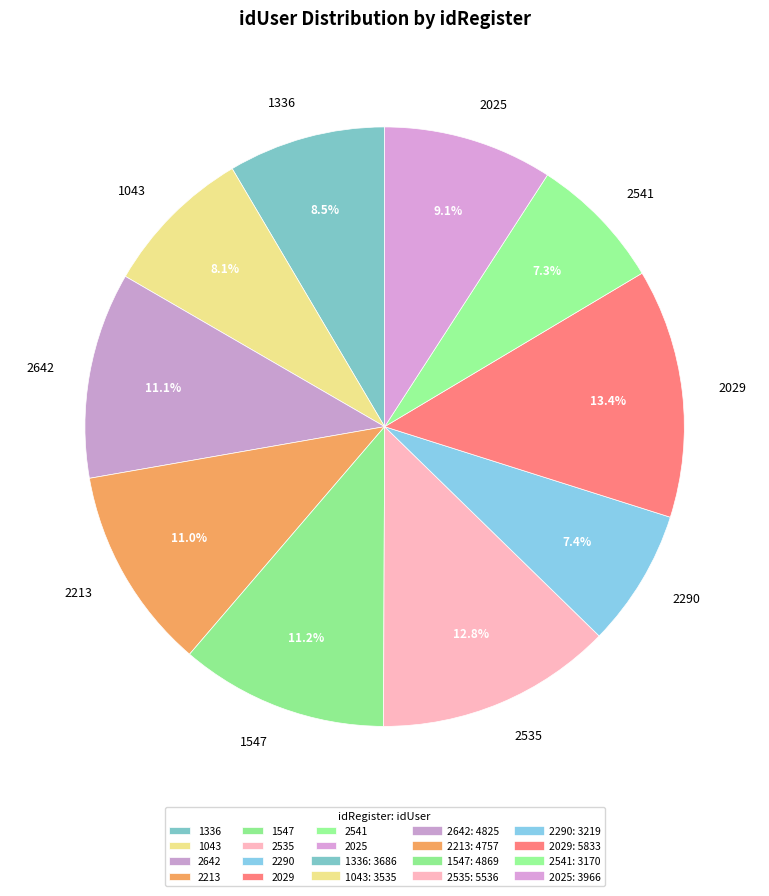

Is there any slice that represents more than half of the pie?

No